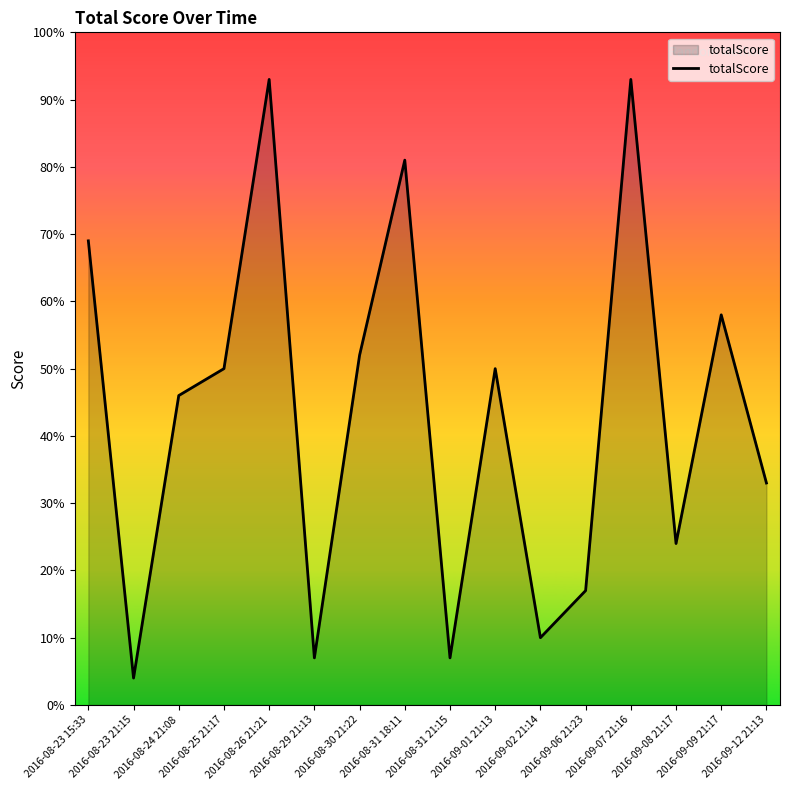

Between 2016-08-24 21:08 and 2016-09-06 21:23, which is larger?

2016-08-24 21:08